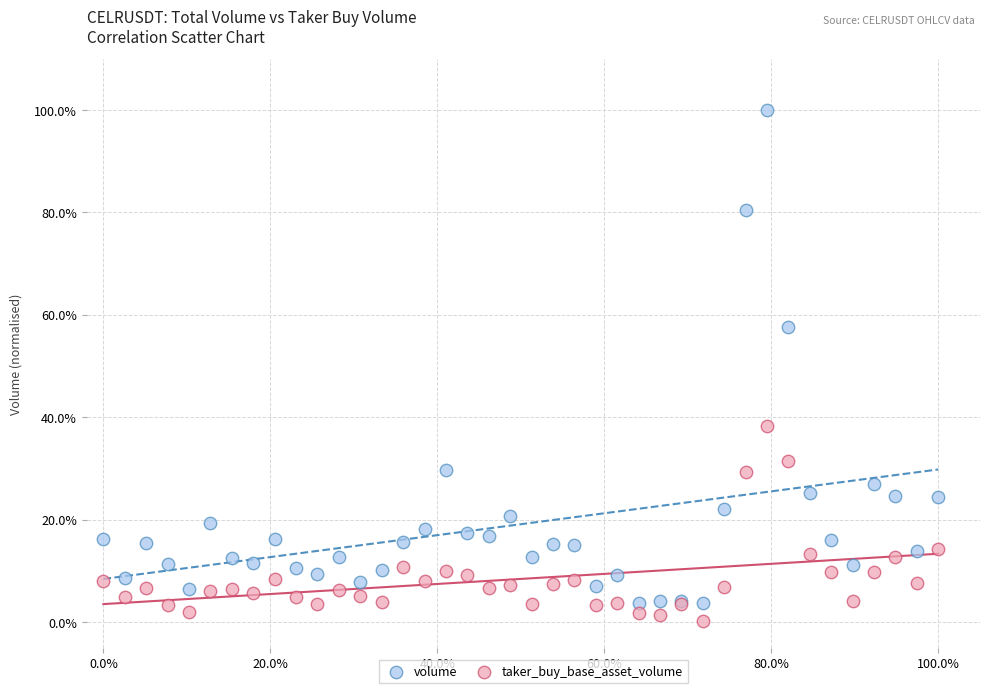

What are all the series names shown in the legend?

volume, taker_buy_base_asset_volume